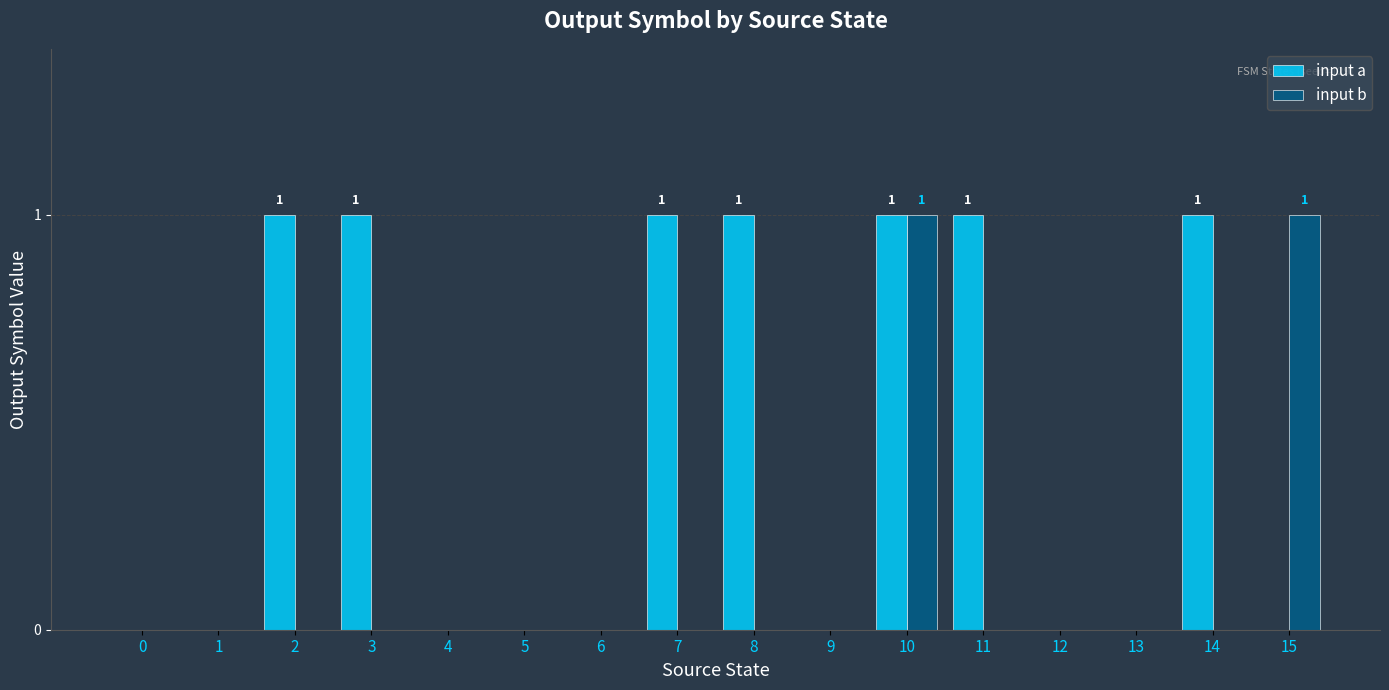

The value of input b at 2 is 1. True or false?

False